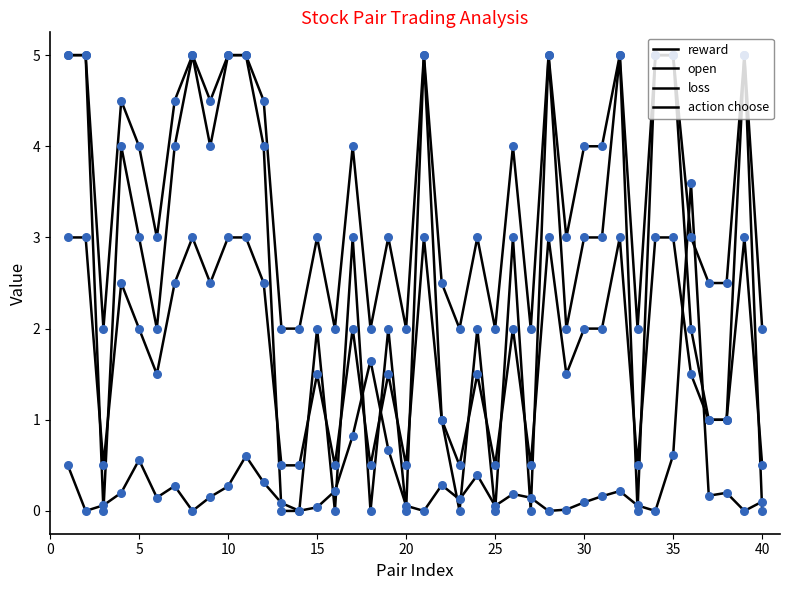

How many lines are shown in the chart?

4